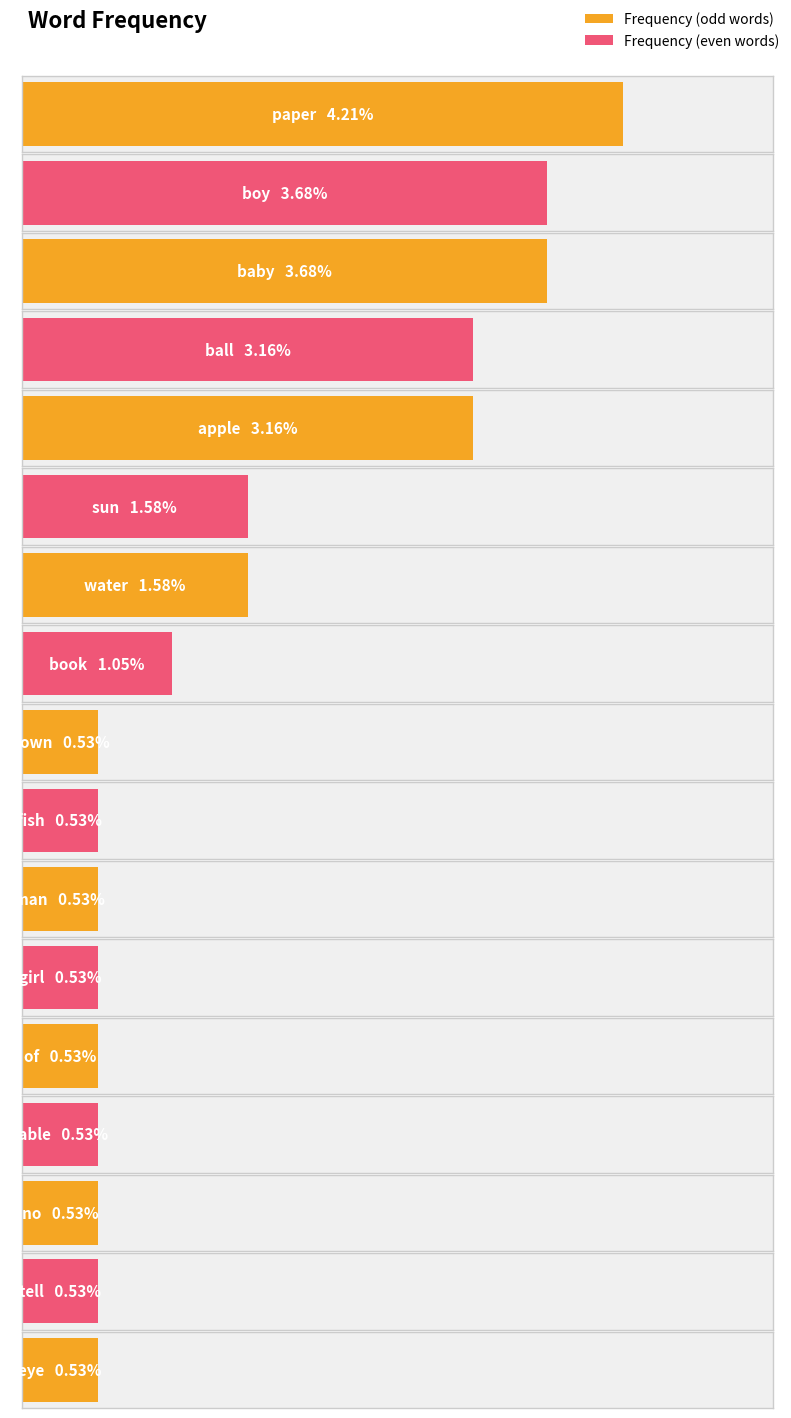

Which category has the lowest value across all series?

down